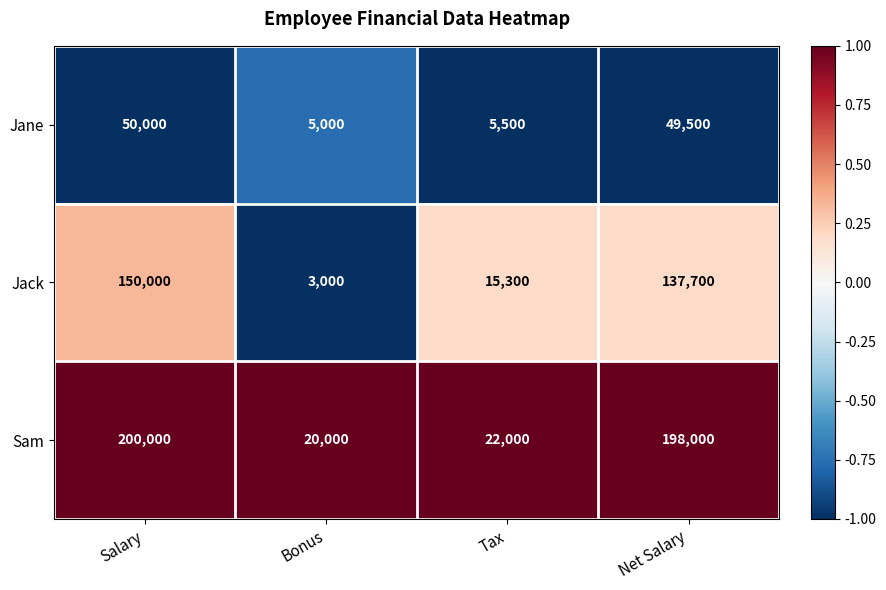

Where is Jack nearest to the value 76500?

Tax